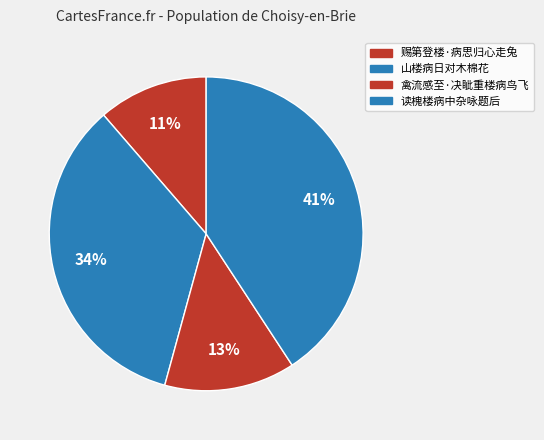

To the nearest percent, what portion does 读槐楼病中杂咏题后 represent?

41%